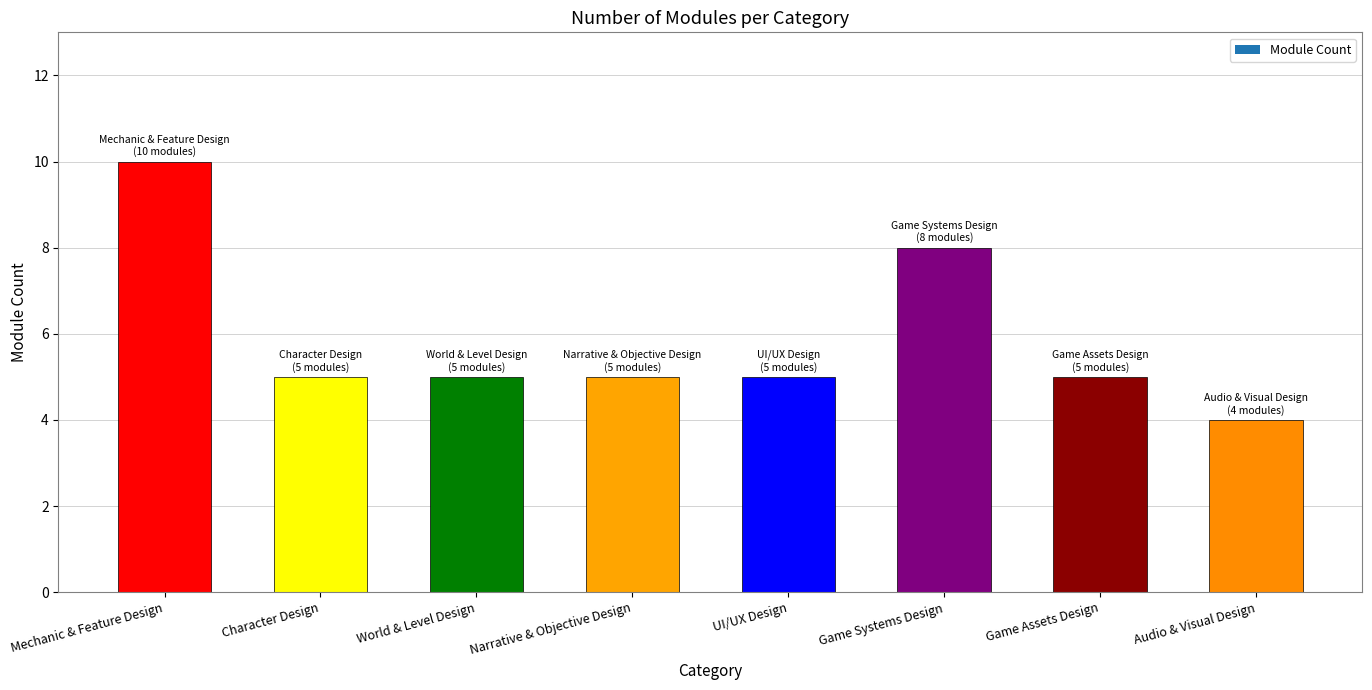

Reading left to right, list all the values displayed in this chart.

10	5	5	5	5	8	5	4